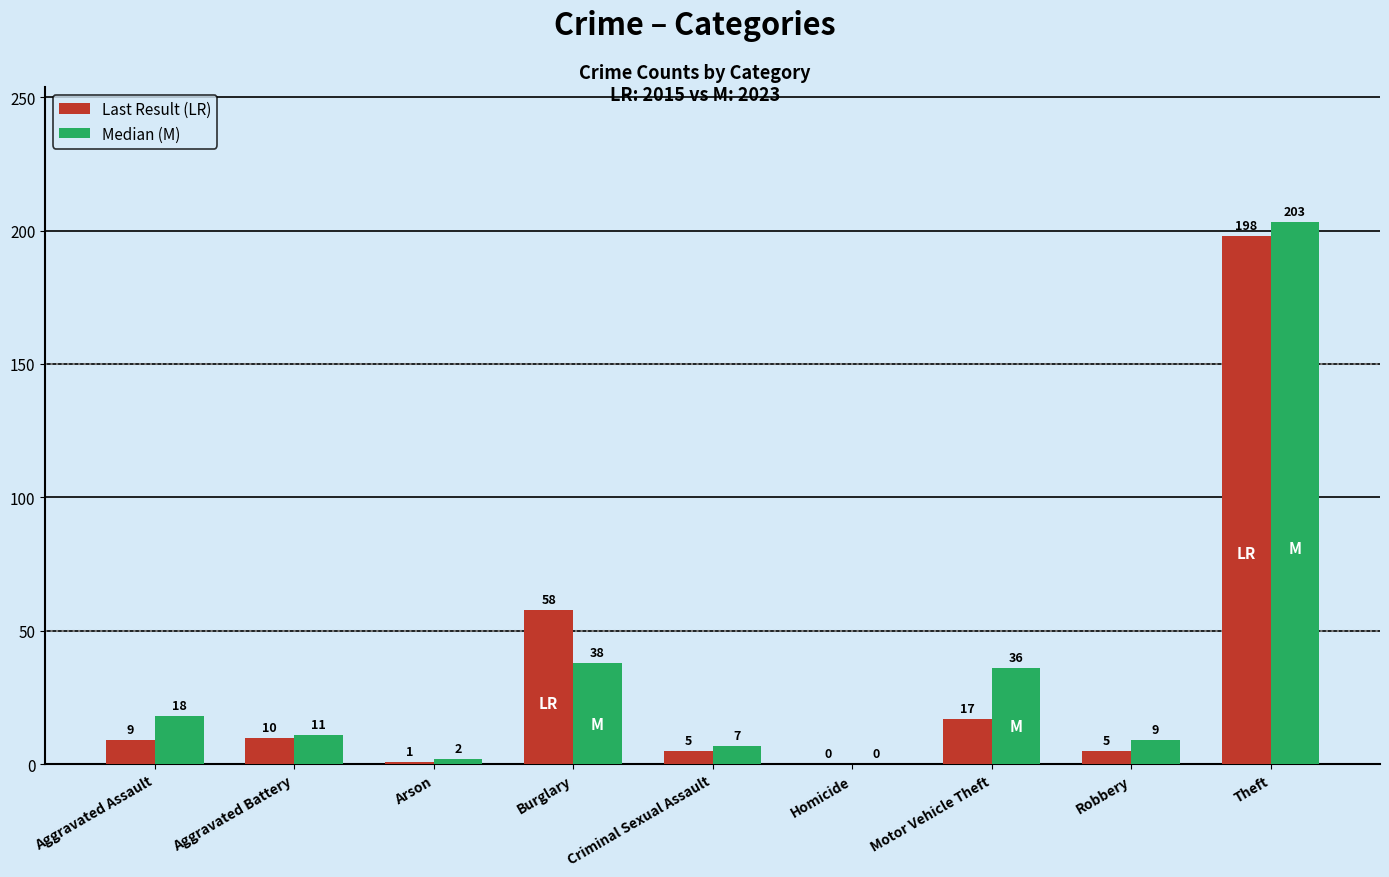

What is the spread (max minus min) of values at Arson?

1